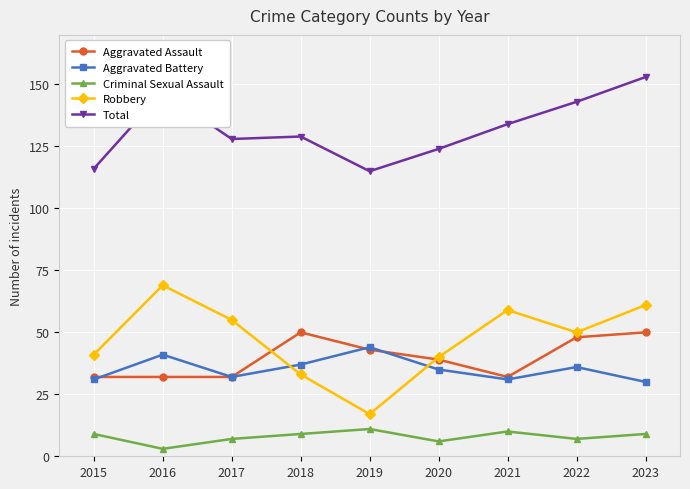

What is the total value across all series at 2017?

254